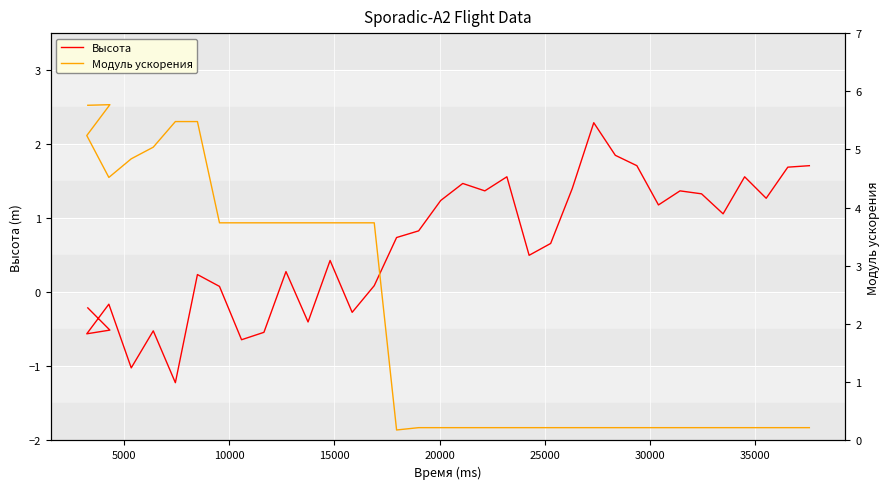

What is the value of the Модуль ускорения point at the 1st from the left?

5.8